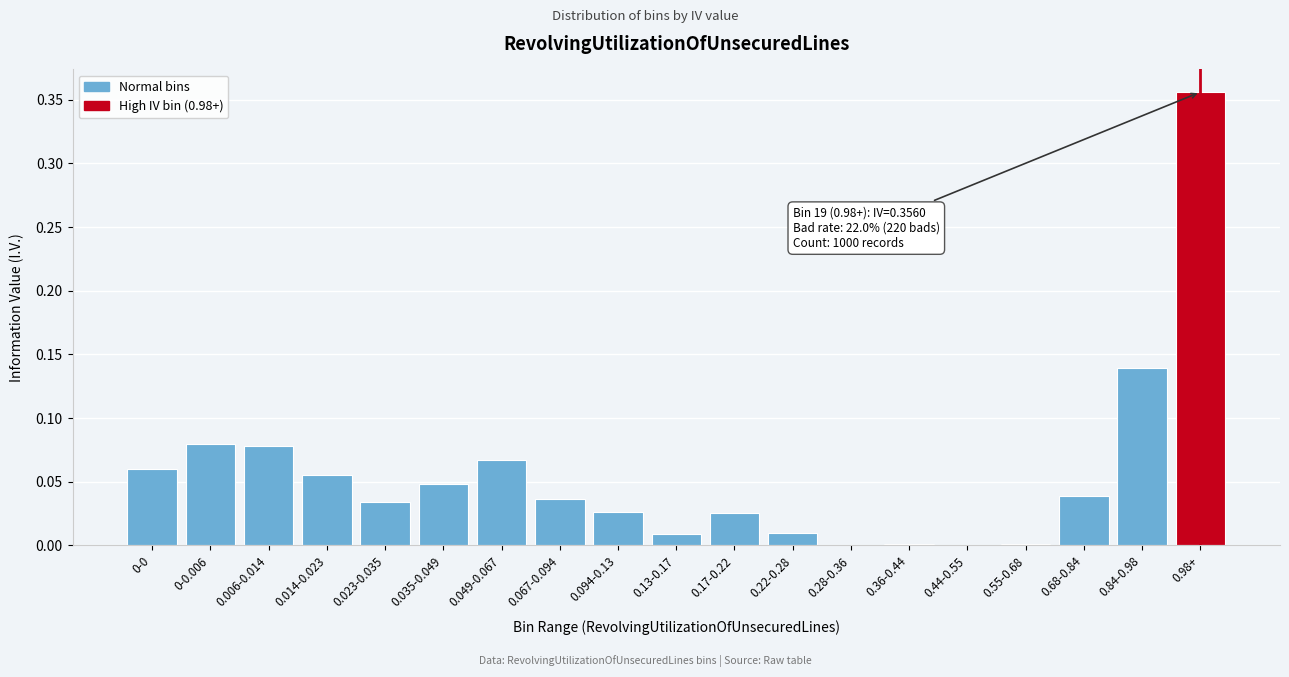

True or false: the data shows 0.0 at 0.36-0.44.

True